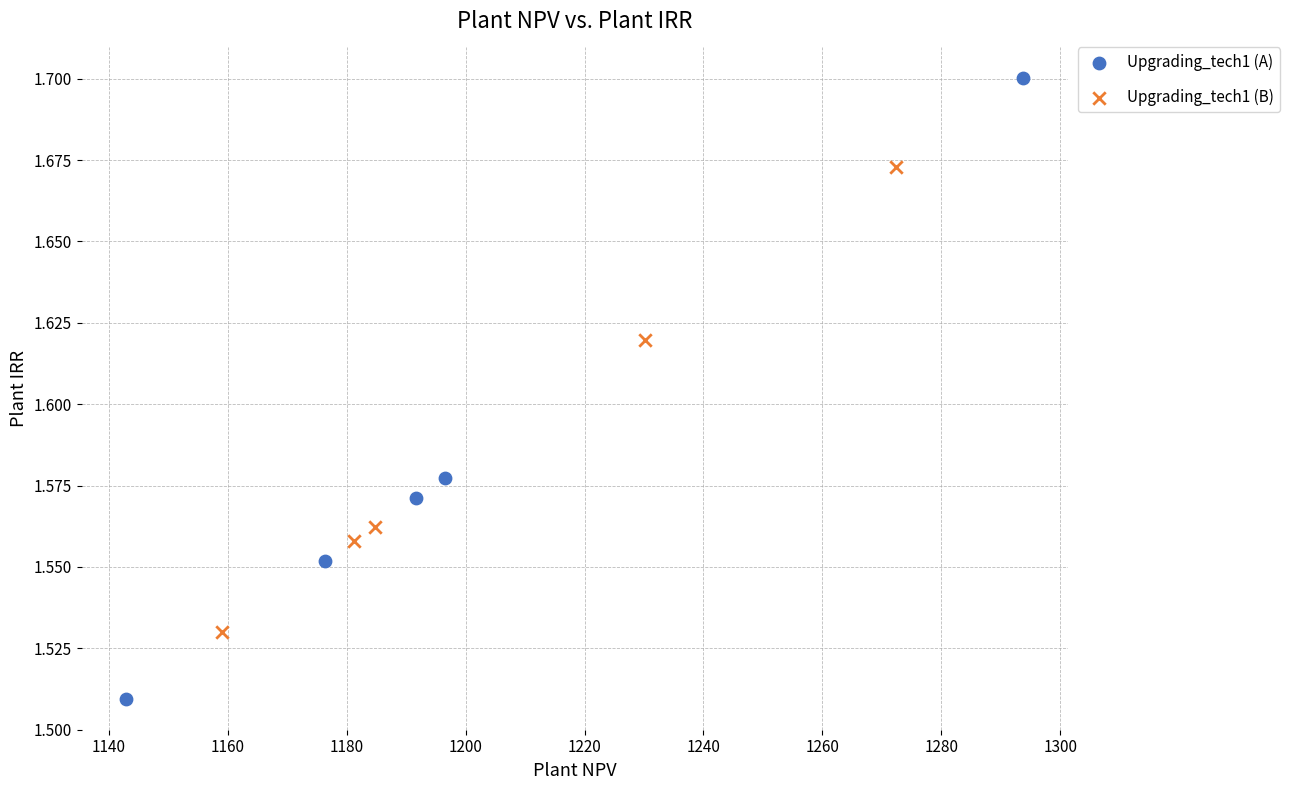

Which series has the largest Y range (max minus min)?

Upgrading_tech1 (A)